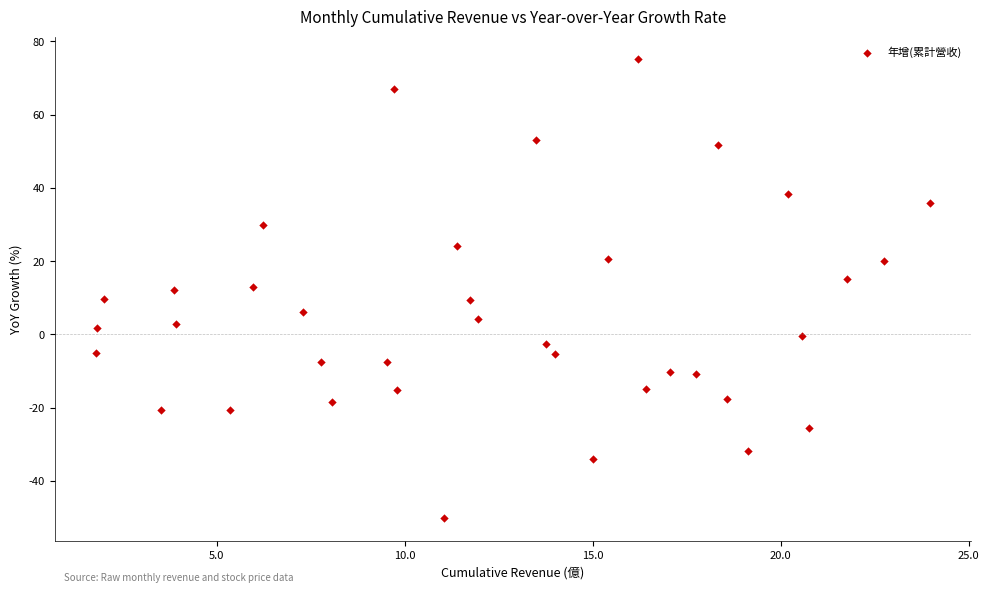

What is the range of Y values (max minus min)?

125.2